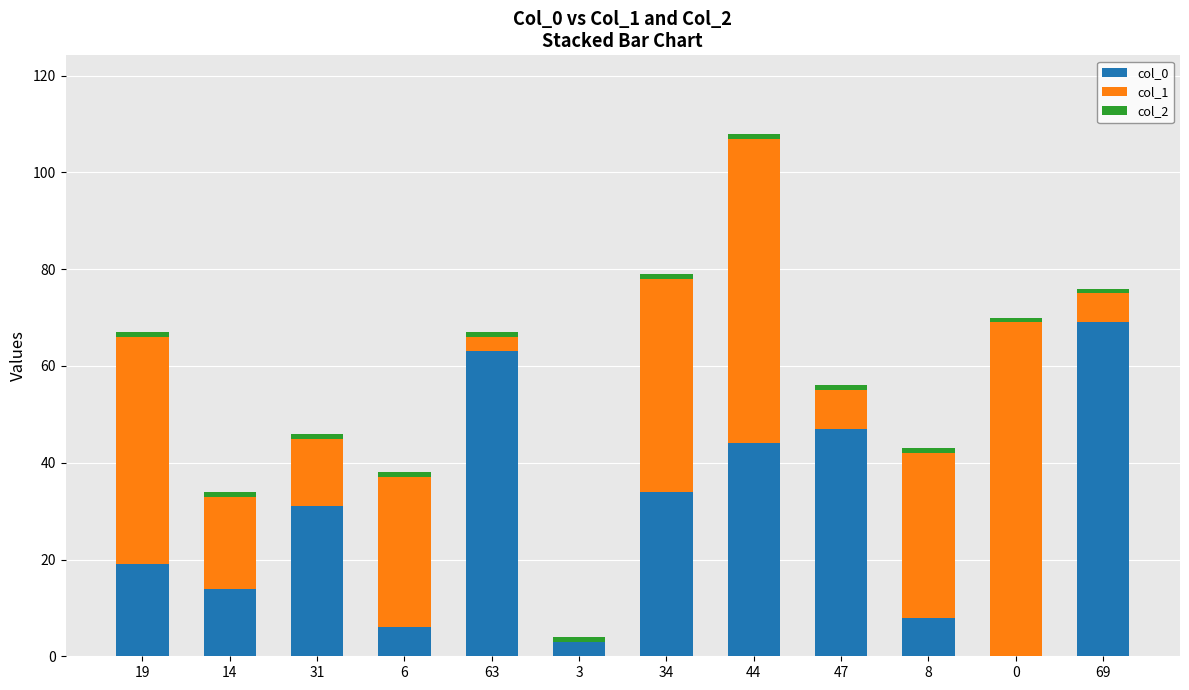

True or false: col_0 has a value of 3 at 8.

False